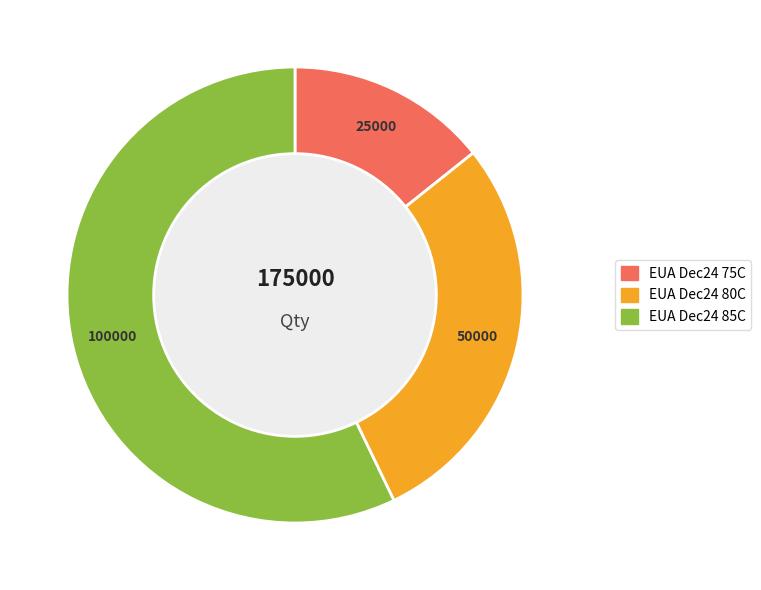

True or false: EUA Dec24 85C accounts for 57% of the total.

True